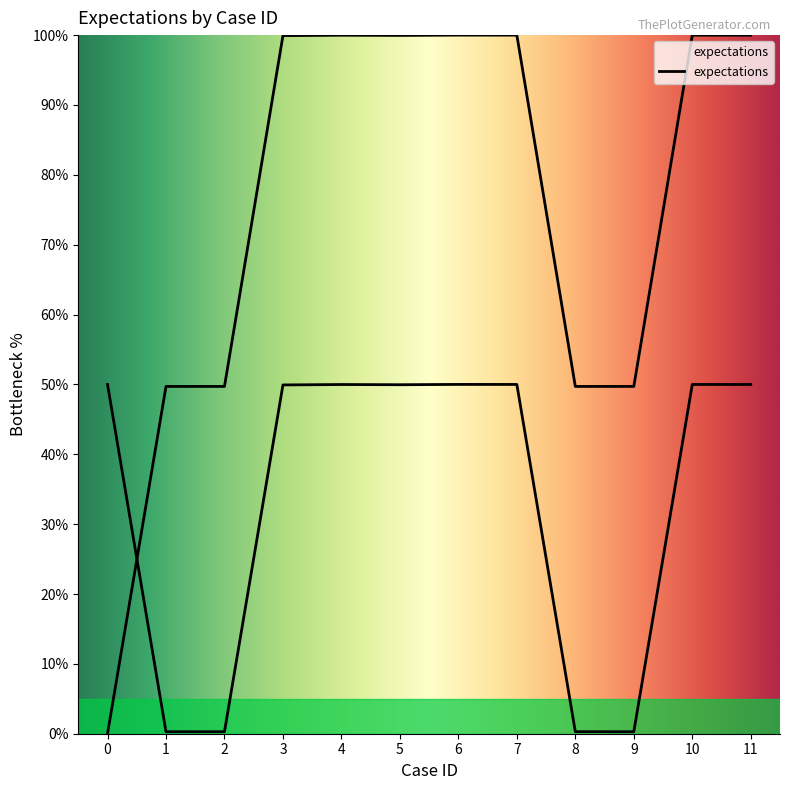

What is the sum of all values?

898.7